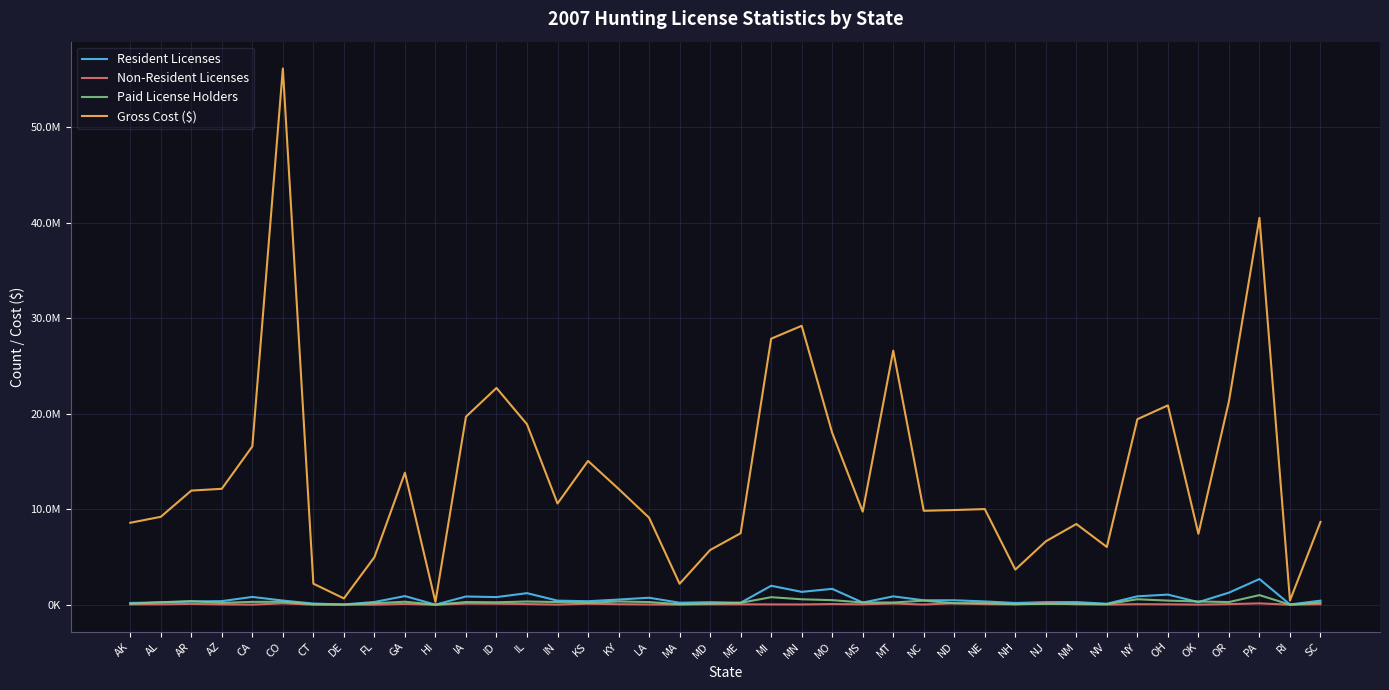

What is the greatest value displayed?

56121936